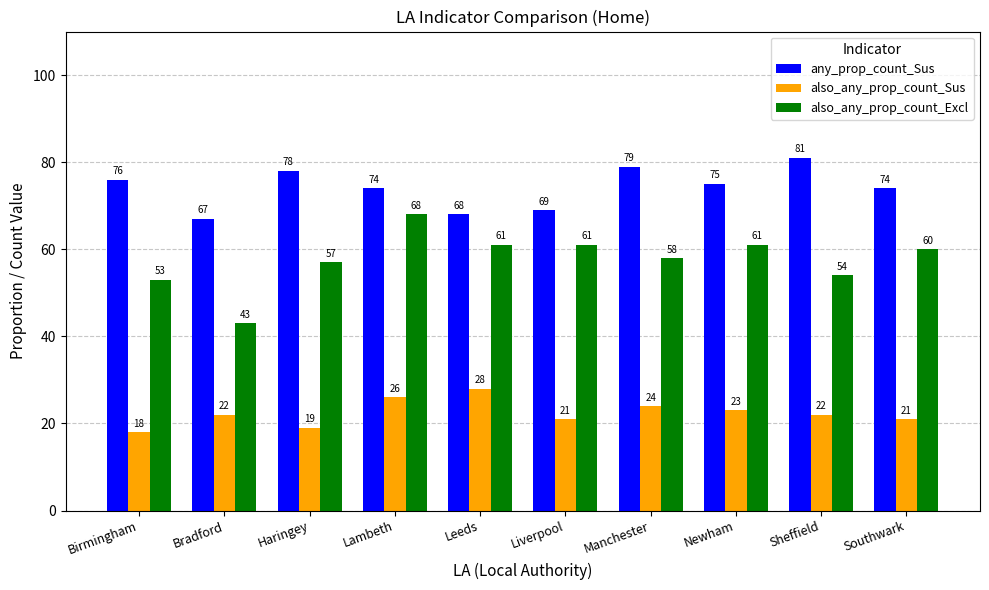

Read the also_any_prop_count_Excl value at Newham.

61